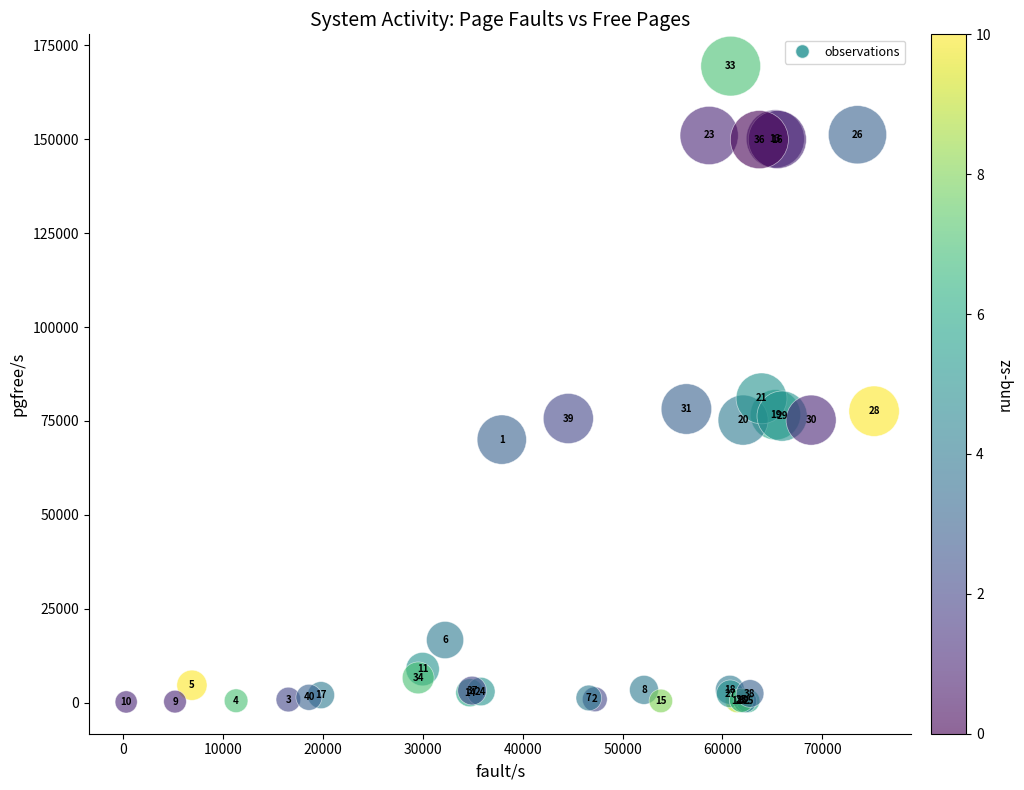

What Y value in the scatter plot is closest to 84830?

81002